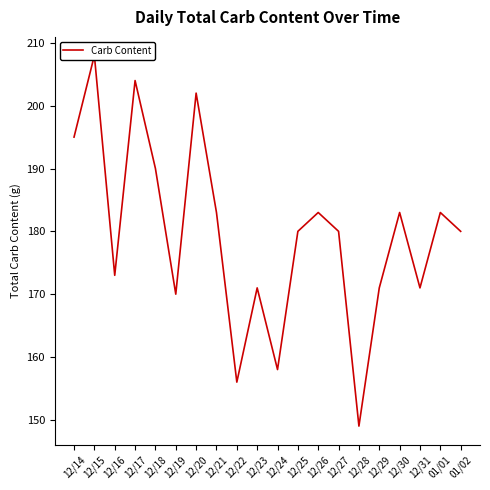

True or false: the data shows 106 at 01/01.

False